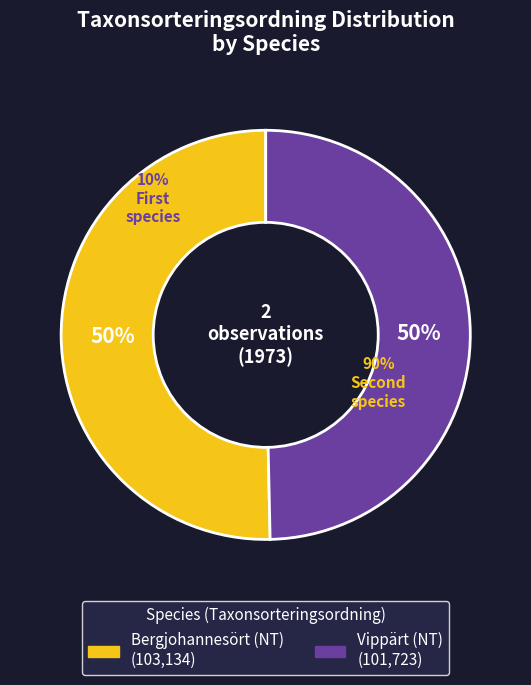

Approximately how many times larger is the value at Vippärt (NT) compared to Bergjohannesört (NT)?

1.0